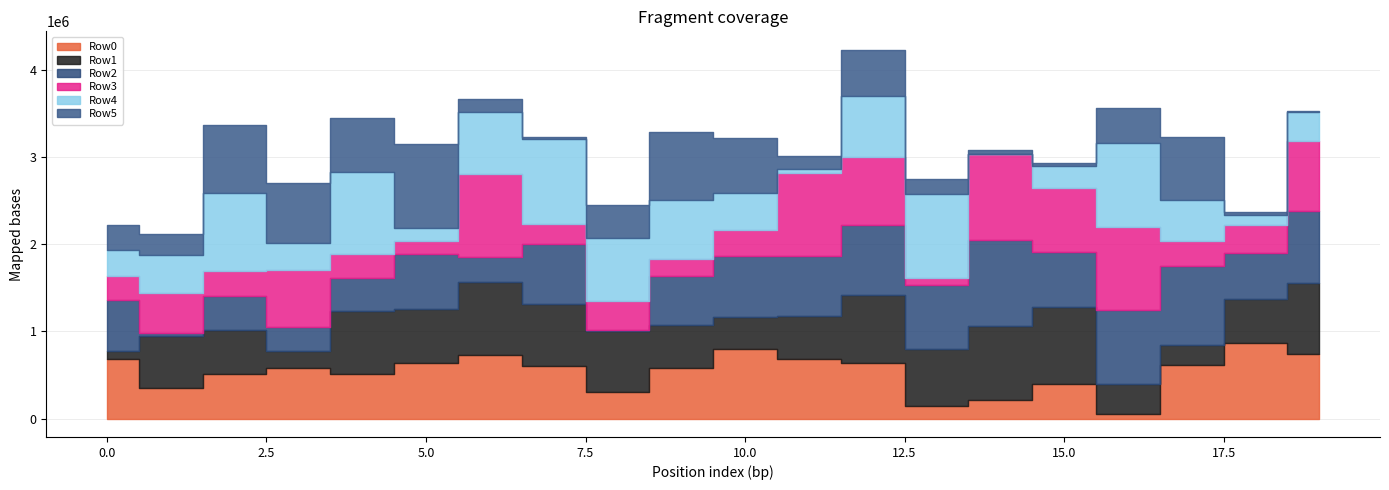

Between 6 and 7, which is larger?

6